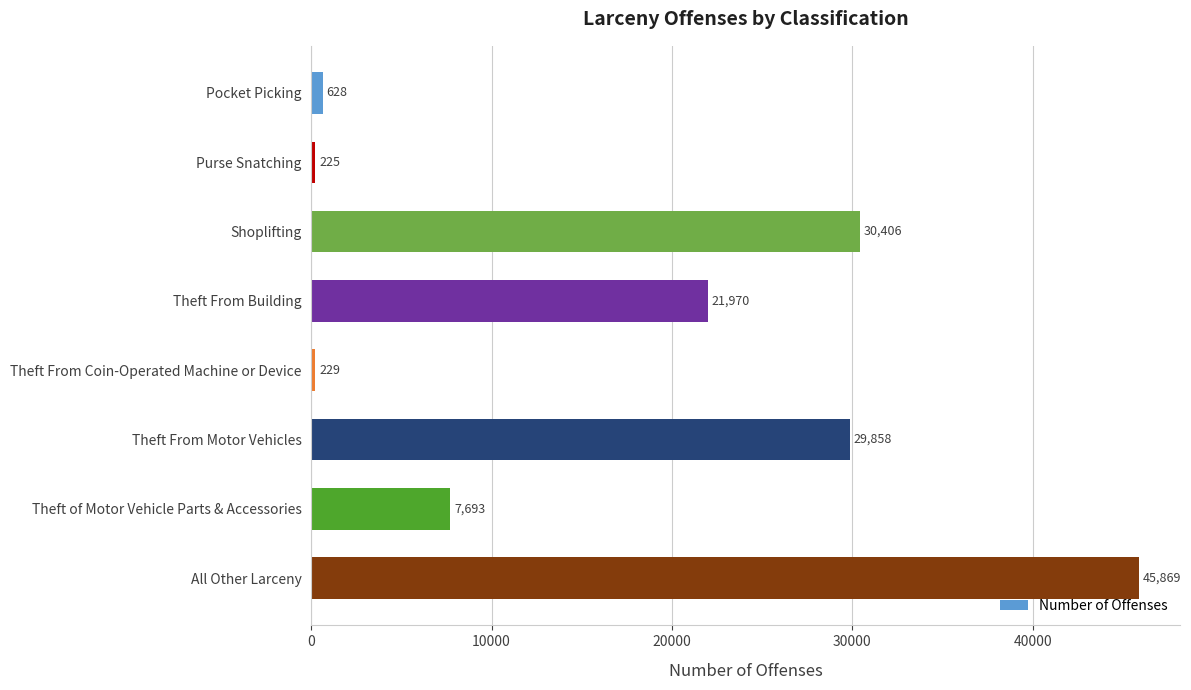

What is the change in value from Theft From Coin-Operated Machine or Device to Theft From Motor Vehicles?

+29629